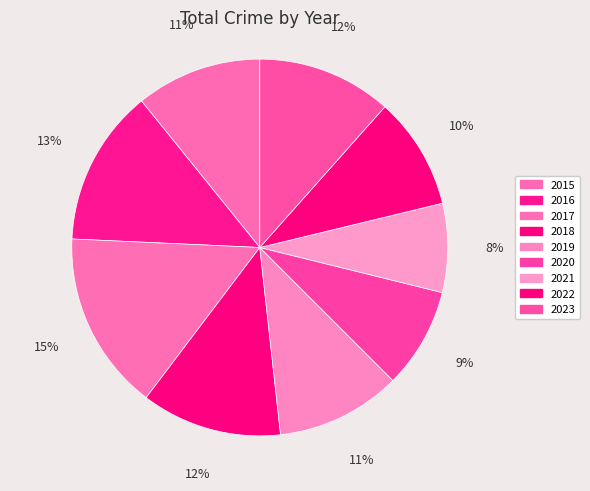

How many slices are in this pie chart?

9